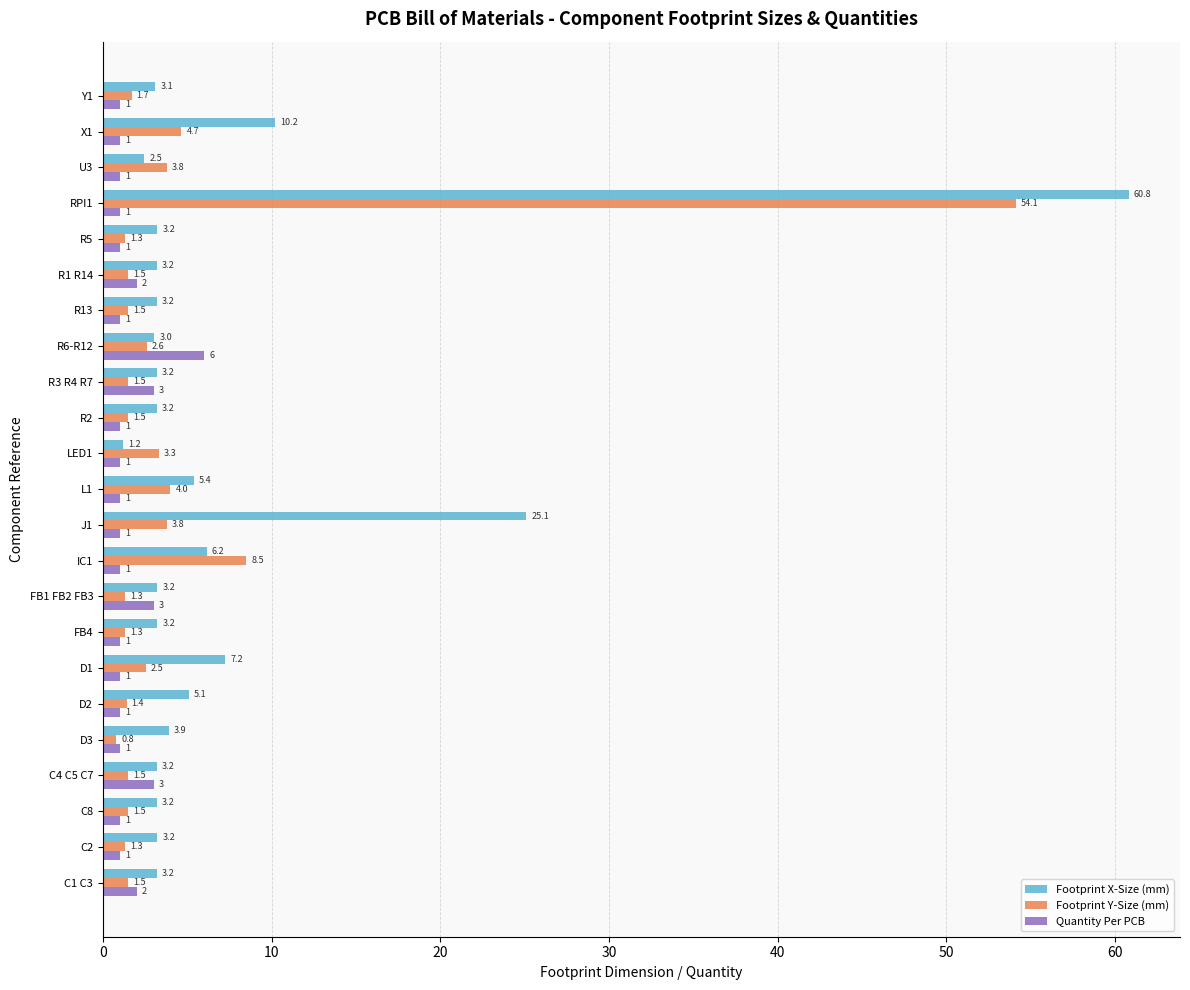

Between C1 C3 and R6-R12, which series saw the biggest shift?

Quantity Per PCB